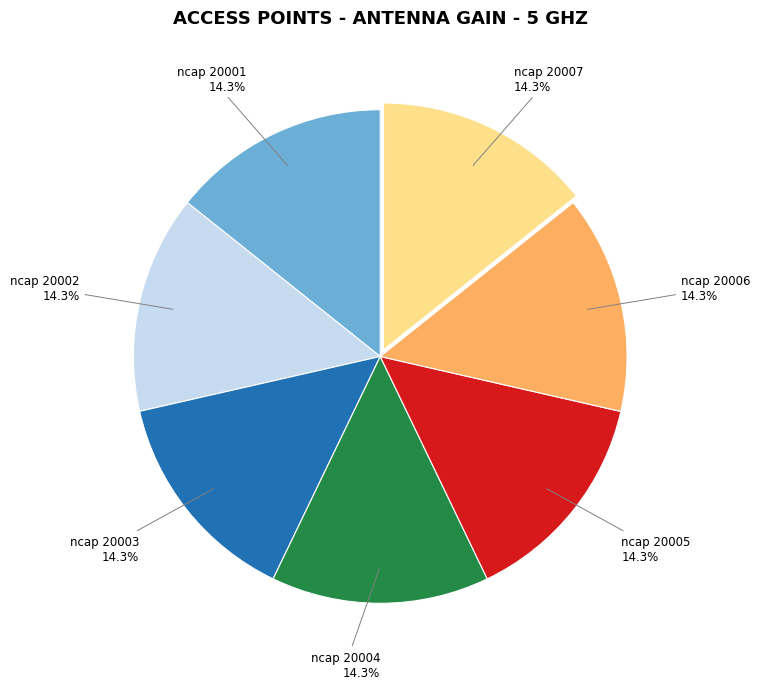

To the nearest percent, what portion does ncap 20004 represent?

14%